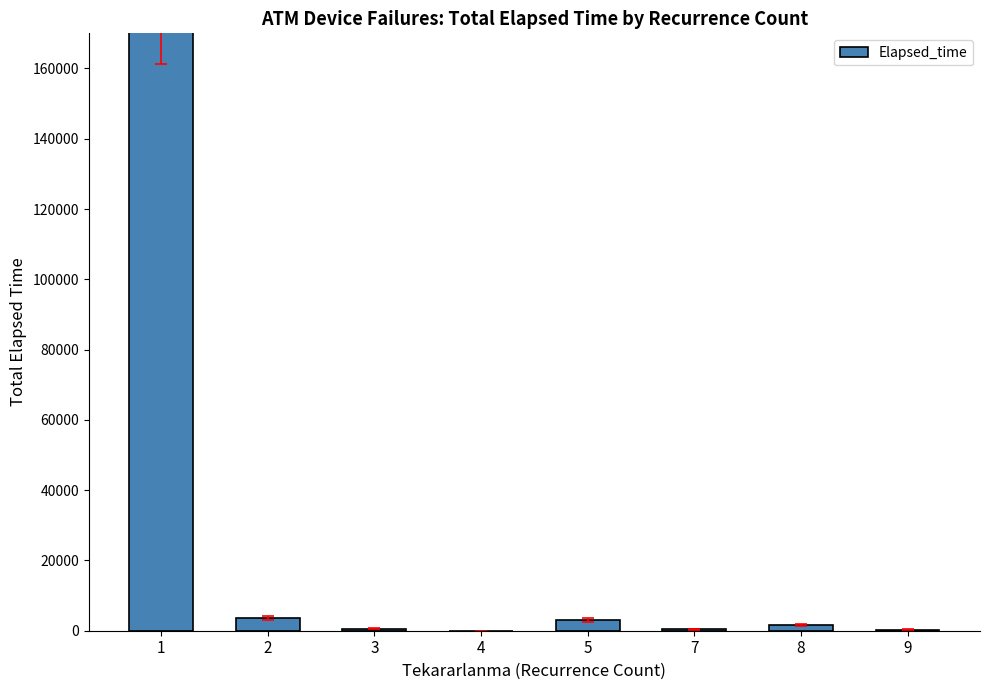

The chart shows a value of 482 at 9. True or false?

False